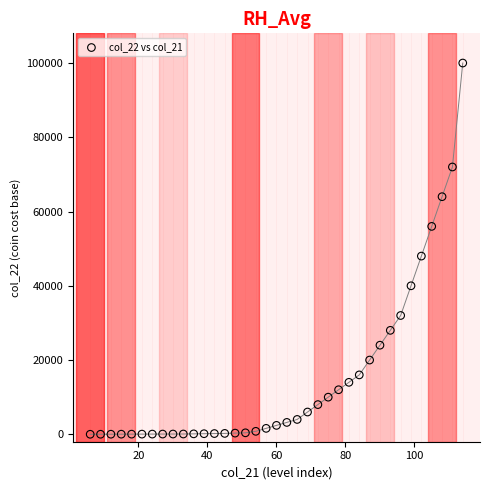

What is the range of Y values (max minus min)?

99992